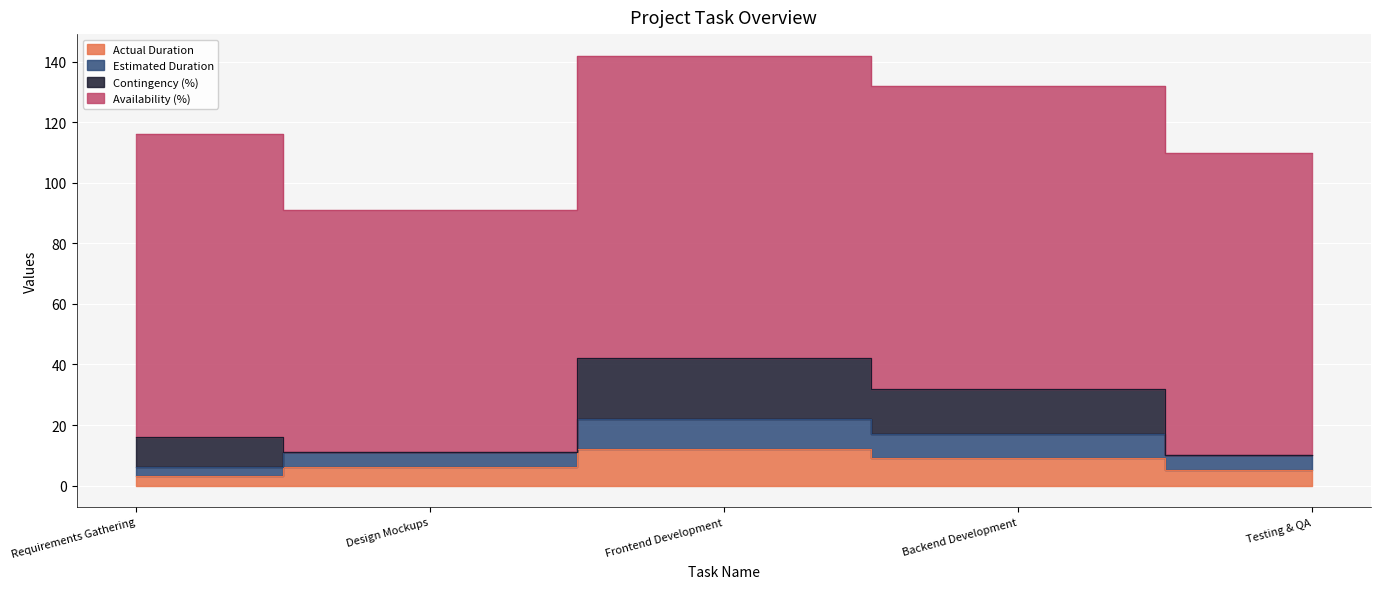

At which category is the sum across all series the highest?

Frontend Development